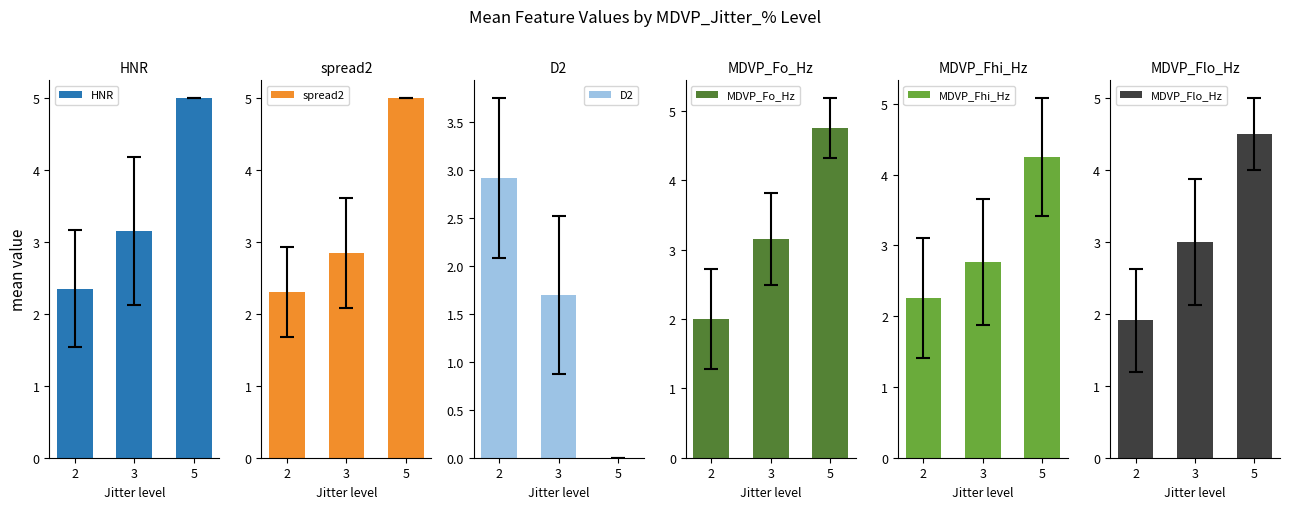

How many bars are there in total?

18